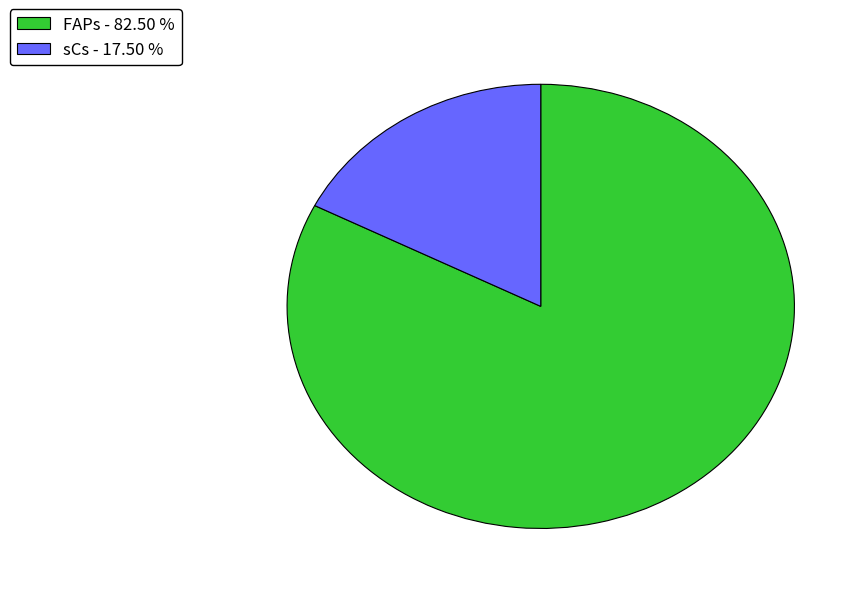

What is the largest slice in the pie chart?

FAPs